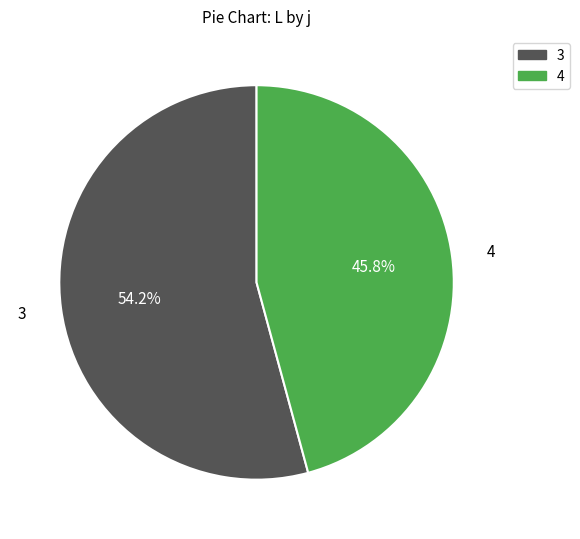

How many slices are in this pie chart?

2